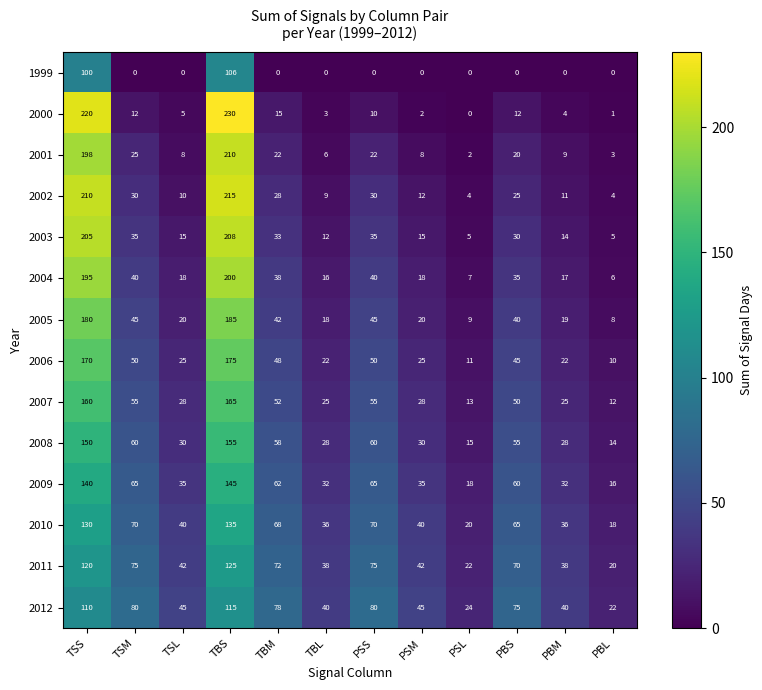

True or false: 2002 has a value of 11 at PBM.

True